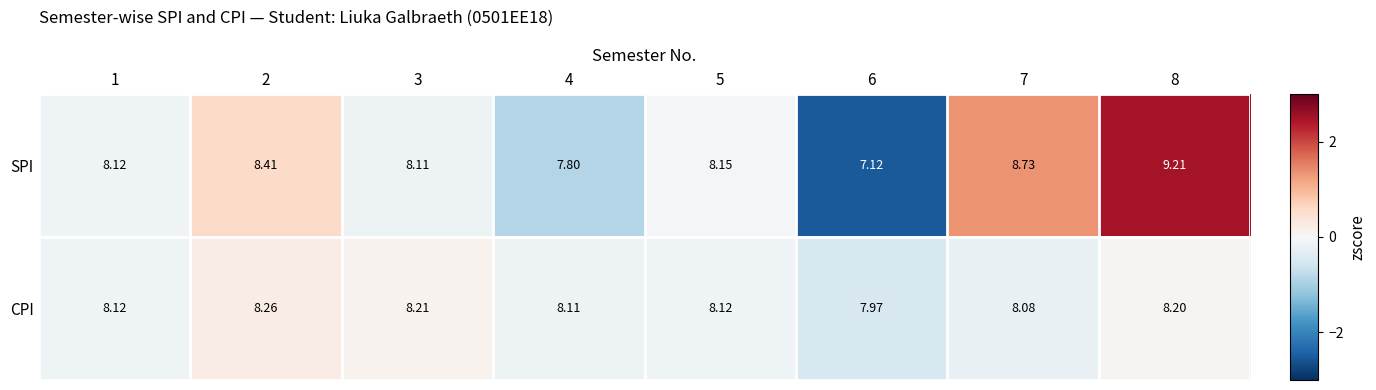

At 2, list the series in order from largest to smallest.

SPI, CPI